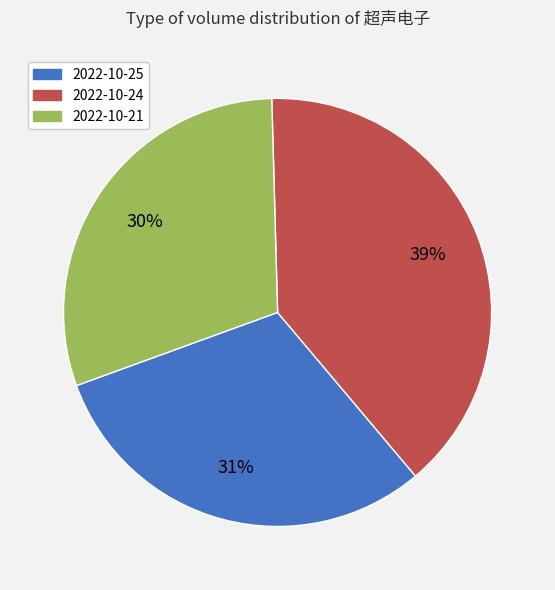

True or false: 2022-10-25 accounts for 41% of the total.

False